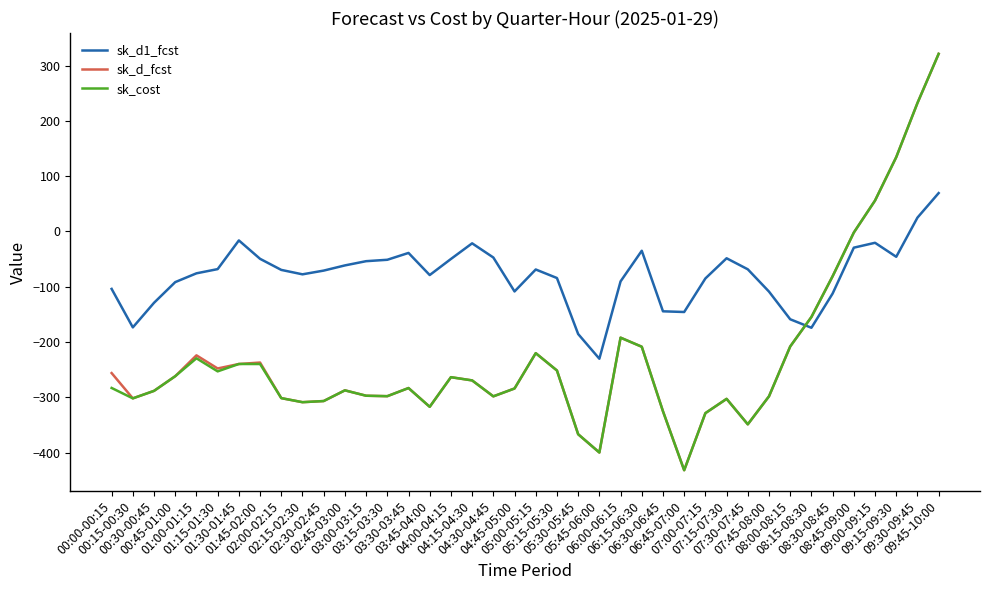

Which series has the largest total across all categories?

sk_d1_fcst